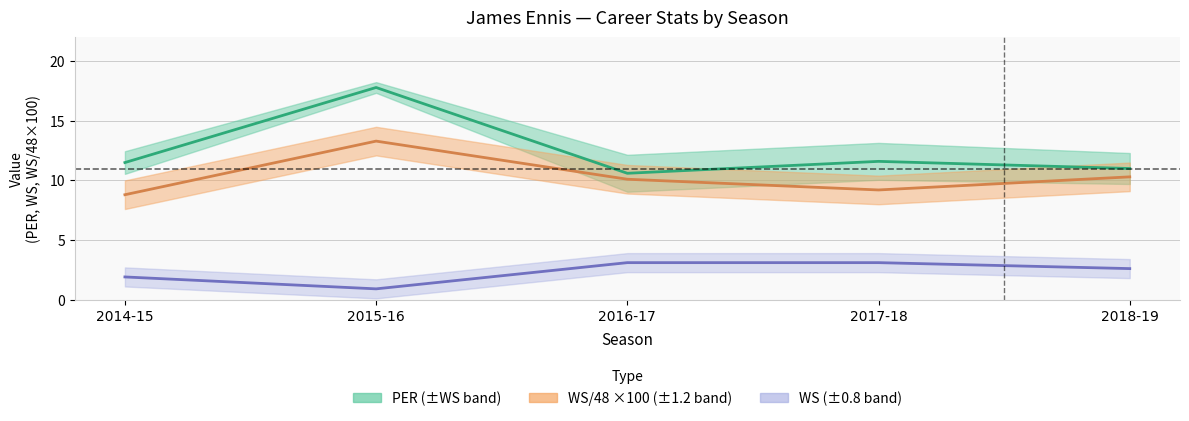

True or false: PER and WS cross at least once.

False